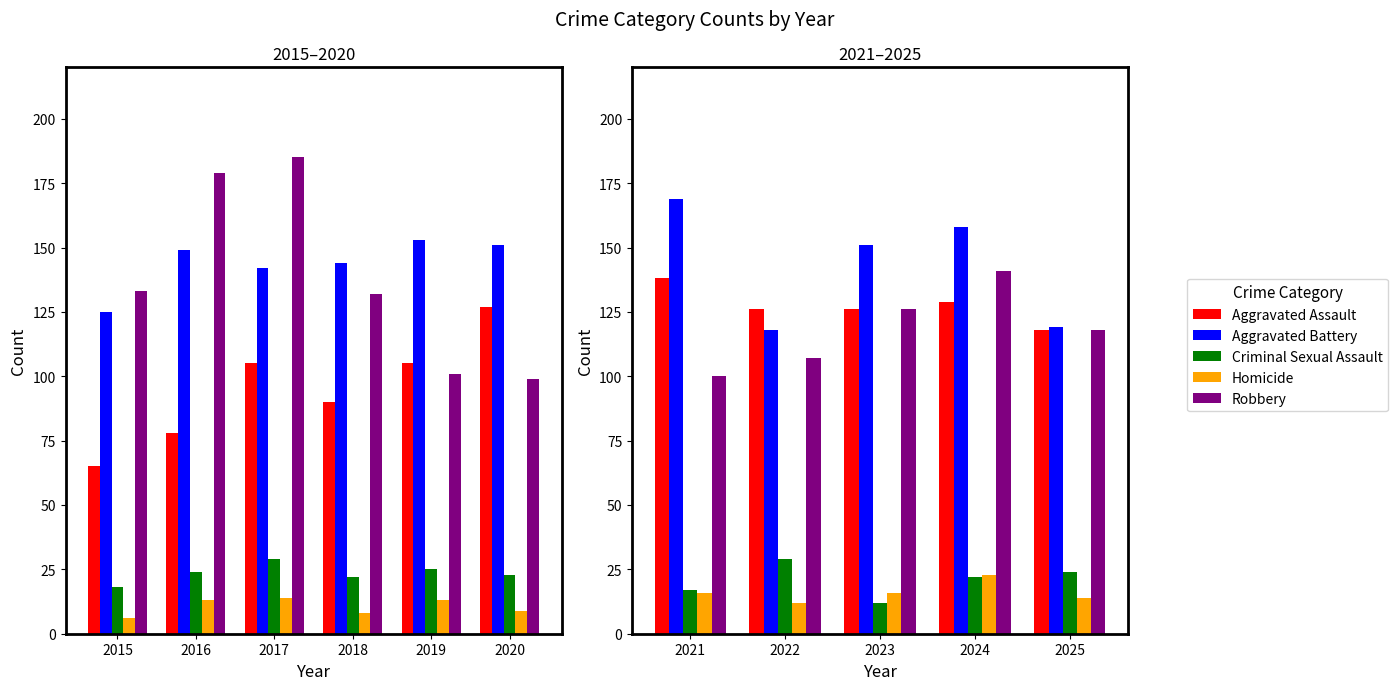

What is the value of the Criminal Sexual Assault bar at the 3rd from the left?

12